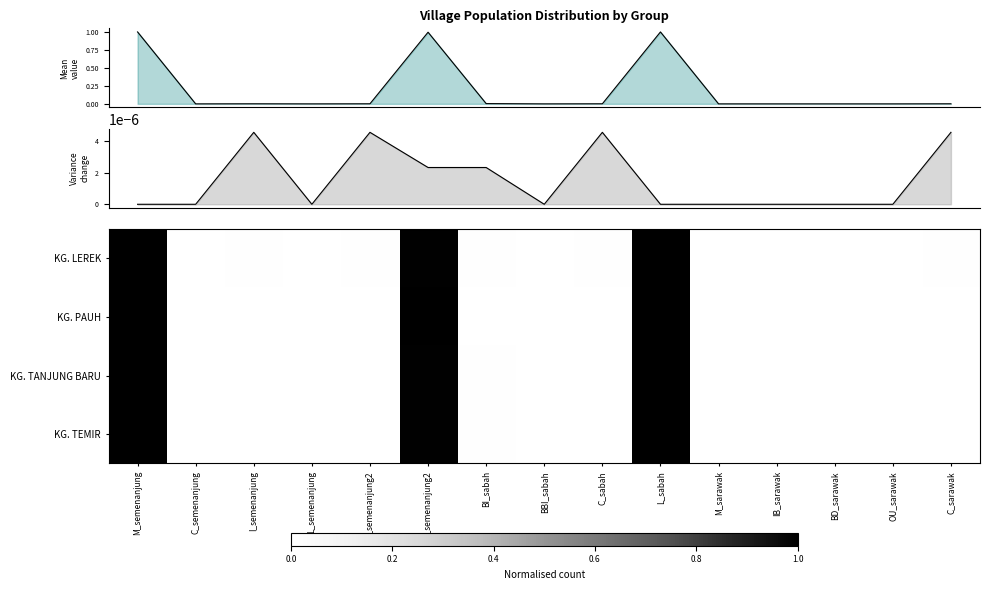

Where is KG. LEREK nearest to the value 0?

C_semenanjung